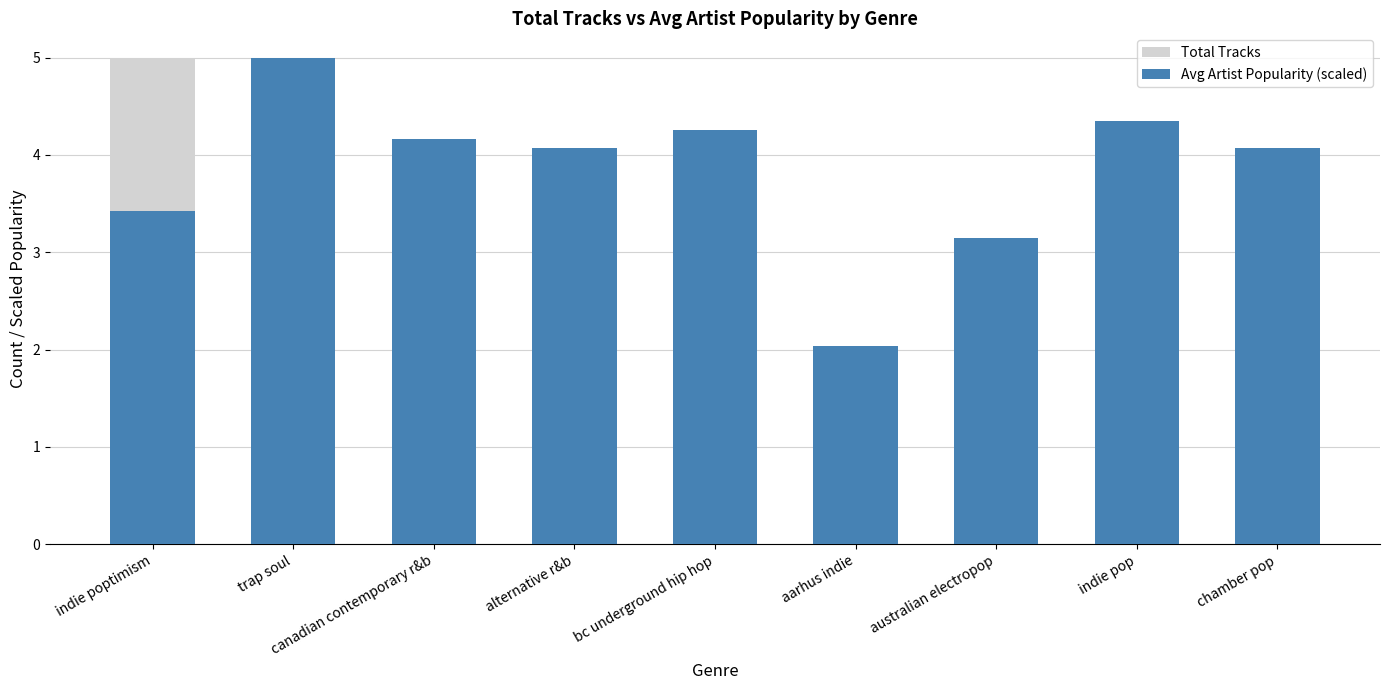

Rank the categories by Avg Artist Popularity (scaled) value from highest to lowest.

trap soul, indie pop, bc underground hip hop, canadian contemporary r&b, alternative r&b, chamber pop, indie poptimism, australian electropop, aarhus indie